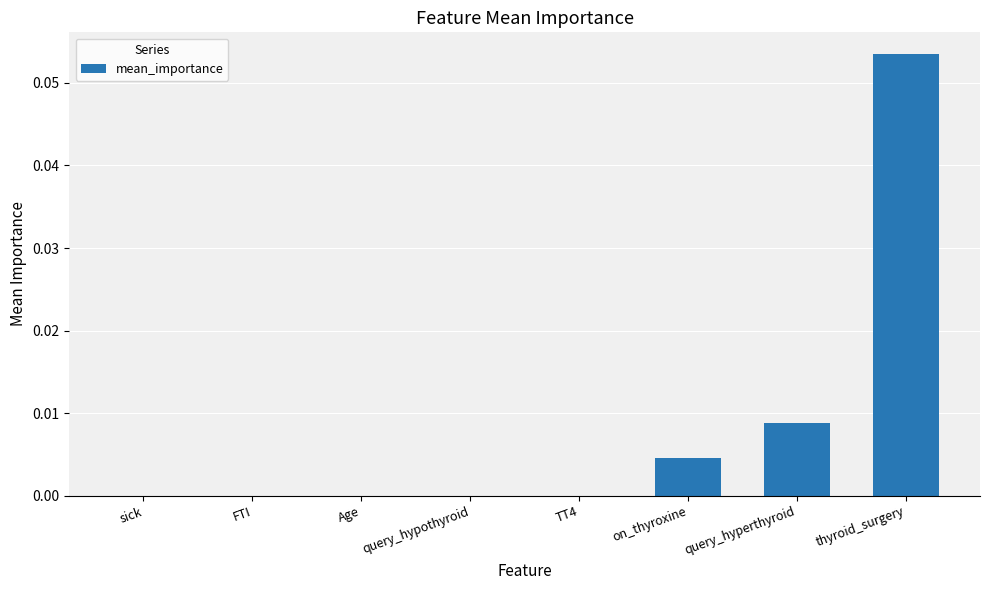

The value at FTI is -0.0. True or false?

True